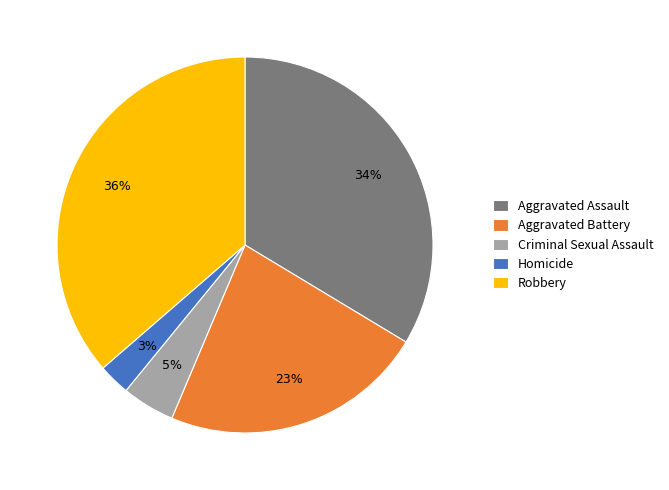

How many segments does this pie chart have?

5